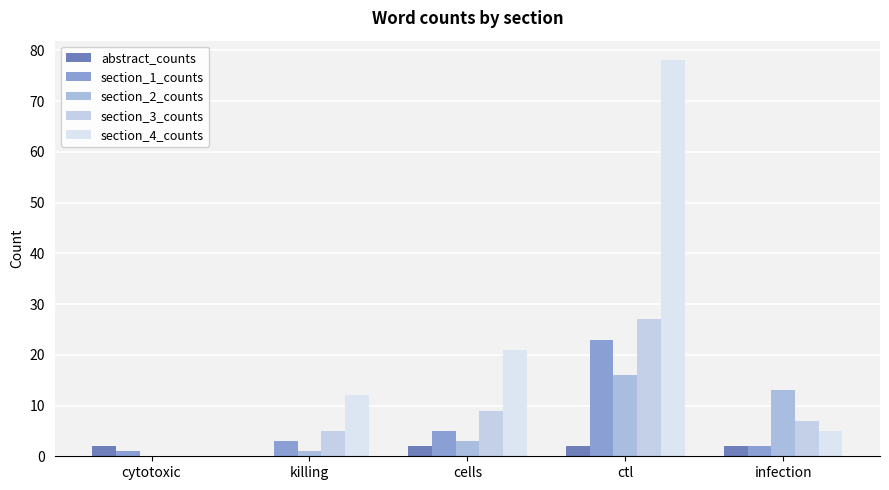

Count the number of categories in the chart.

5